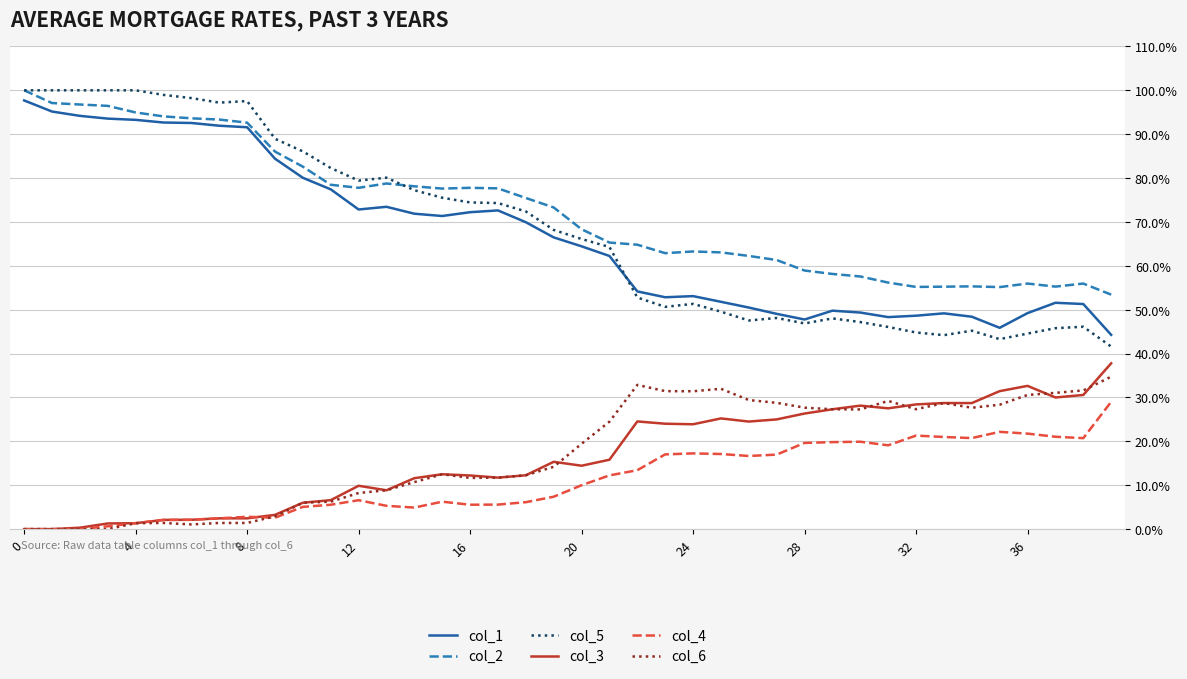

Does the chart have visible grid lines?

Yes